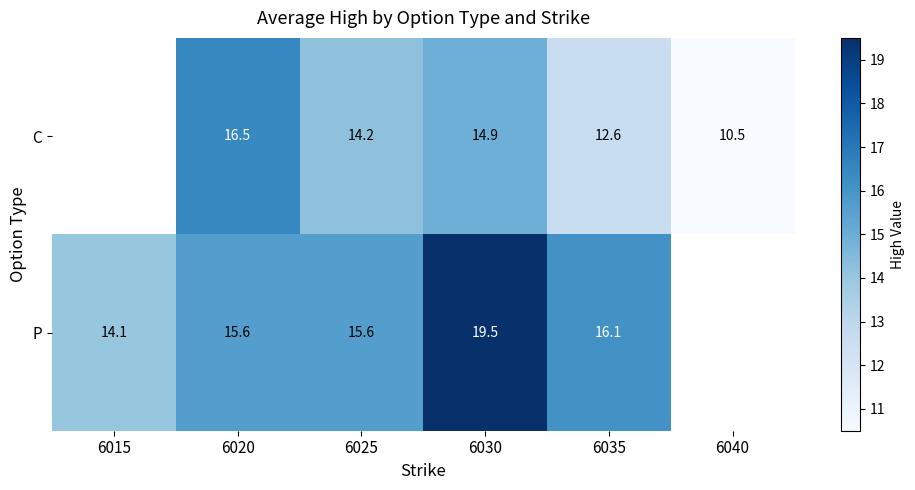

What is the sum of the C values at 6020 and 6030?

31.4